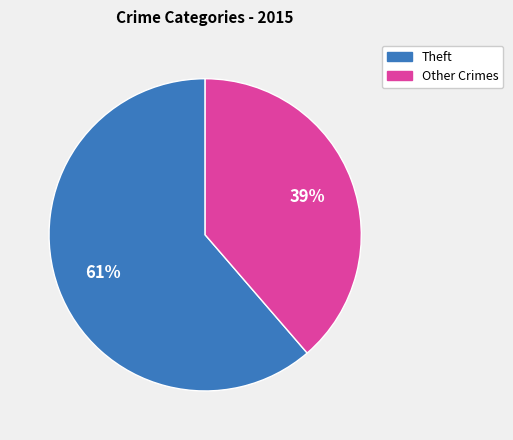

Does any single category account for the majority?

Yes